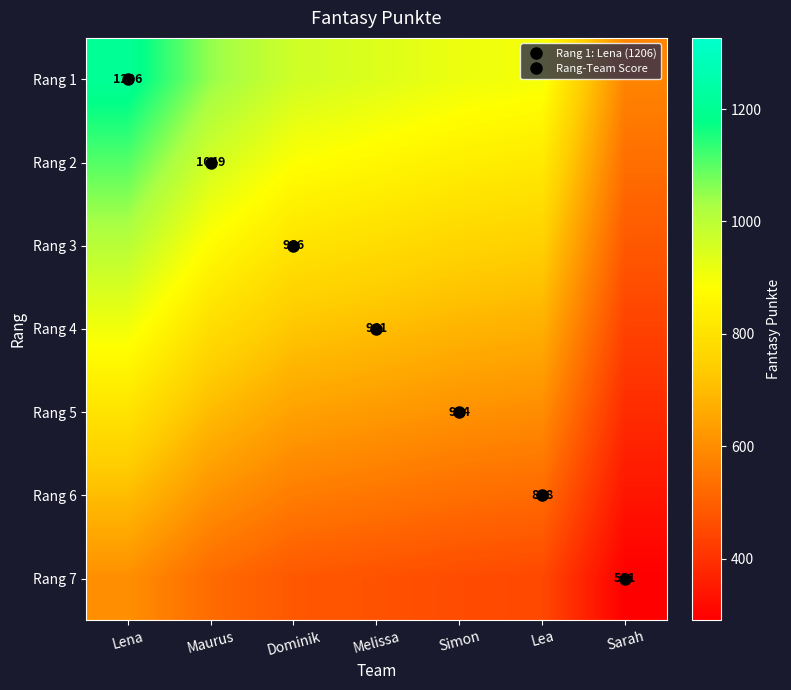

Rank the series at Dominik from lowest to highest value.

Rang 7, Rang 6, Rang 5, Rang 4, Rang 3, Rang 2, Rang 1